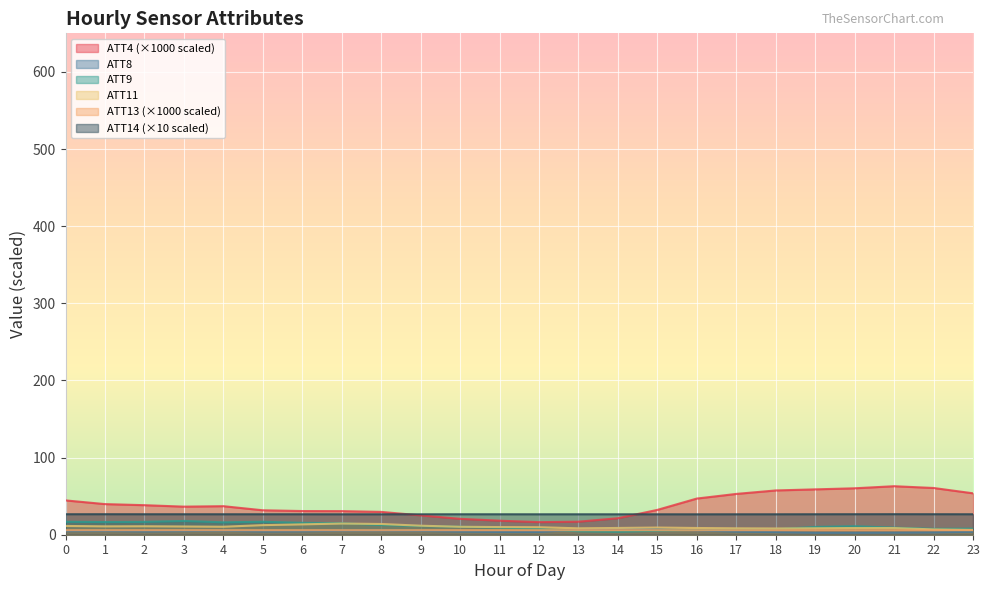

What is the total value across all series at 11?

73.3